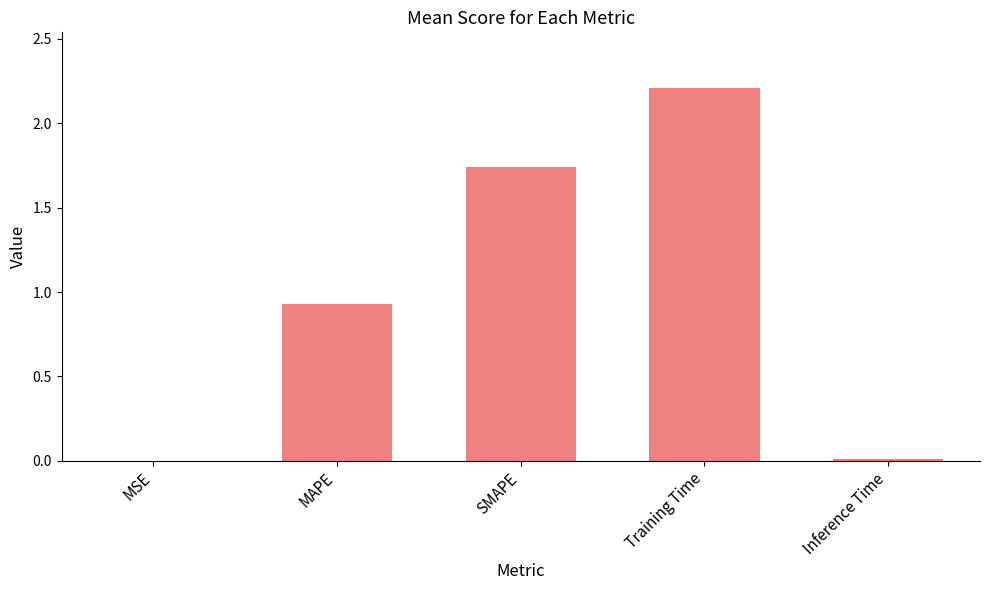

What is the maximum value shown in the chart?

2.2